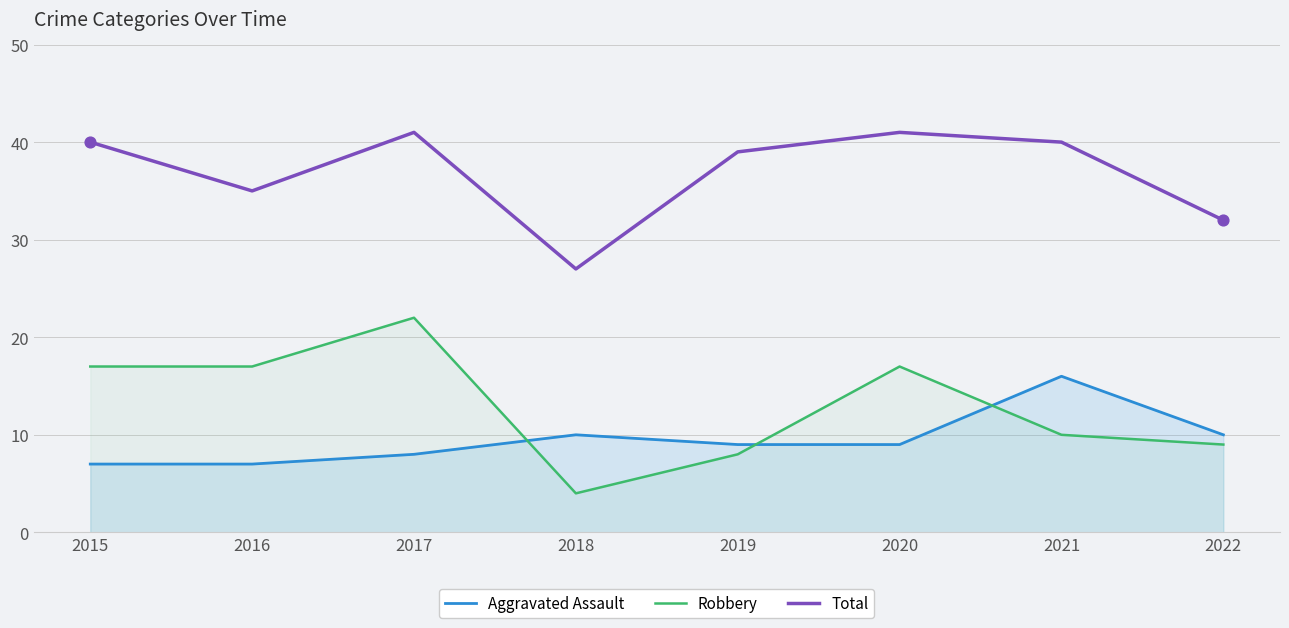

Which series has the largest total across all categories?

Total